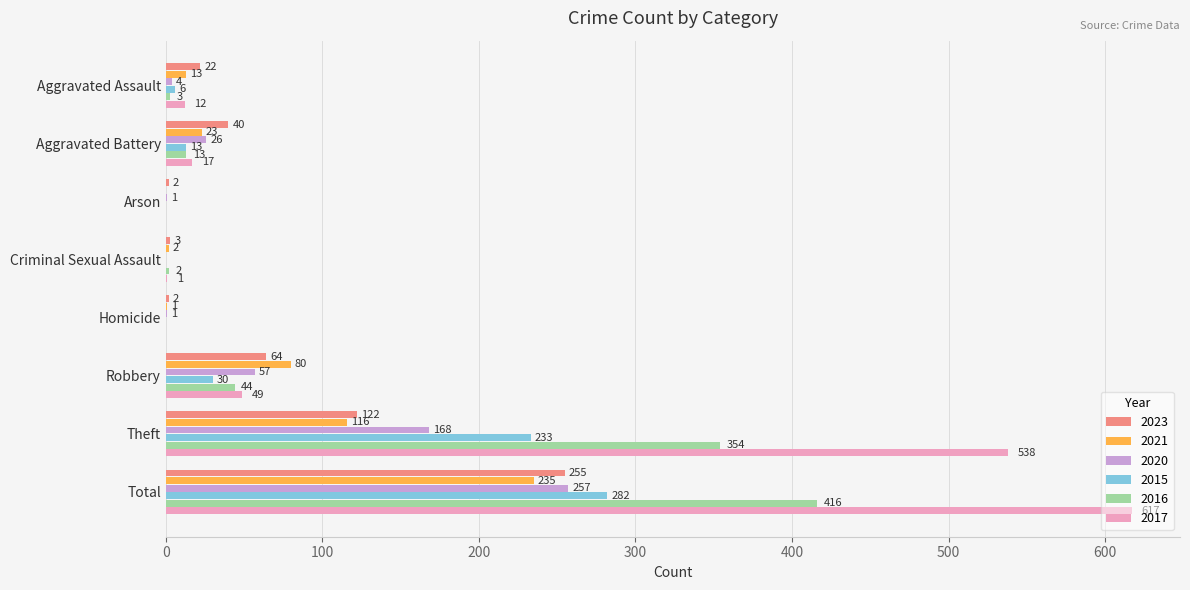

True or false: 2021 has a value of 13 at Aggravated Assault.

True